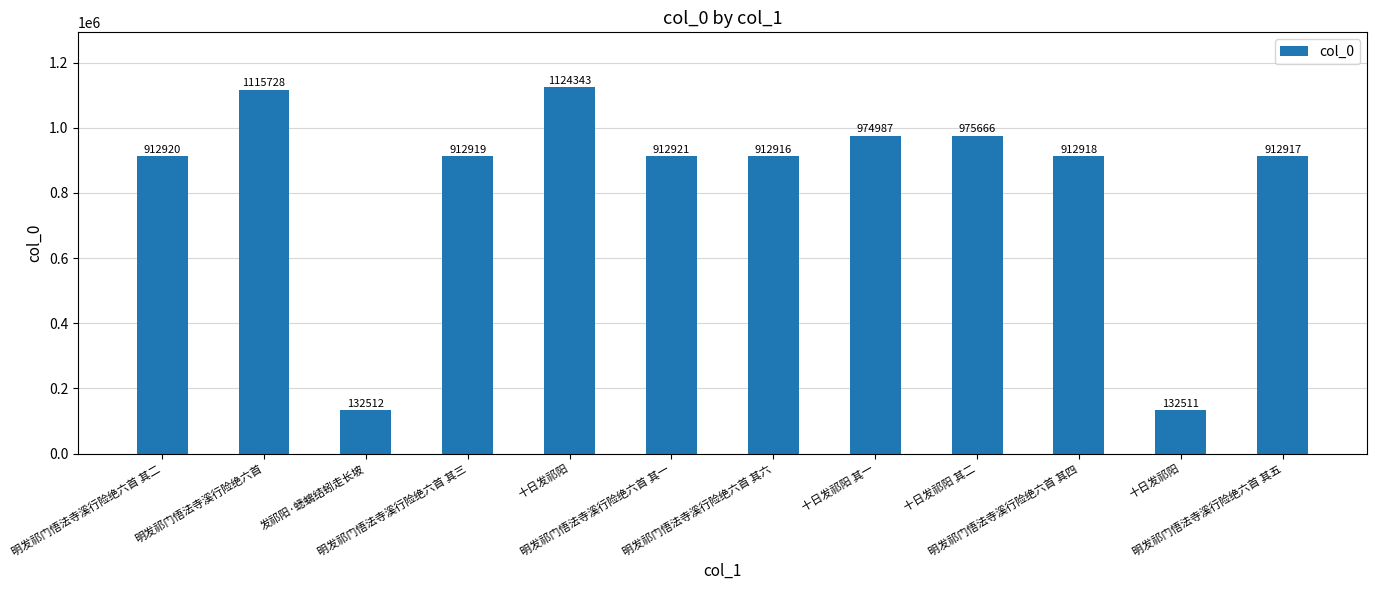

What is the sum of the values at 明发祁门悟法寺溪行险绝六首 其四 and 十日发祁阳?

2037261